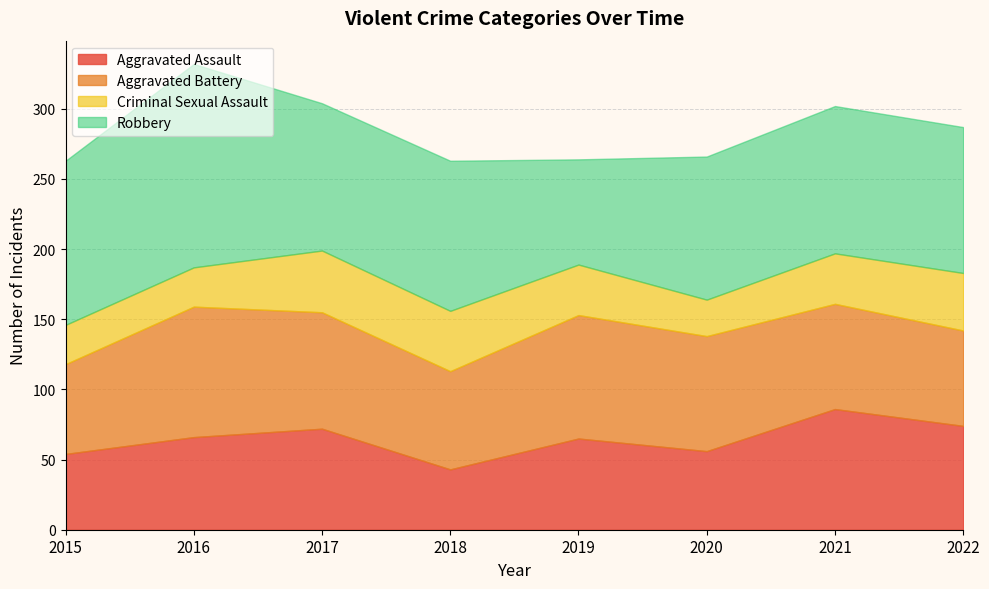

What is the difference between the maximum and minimum values in the Robbery series?

70